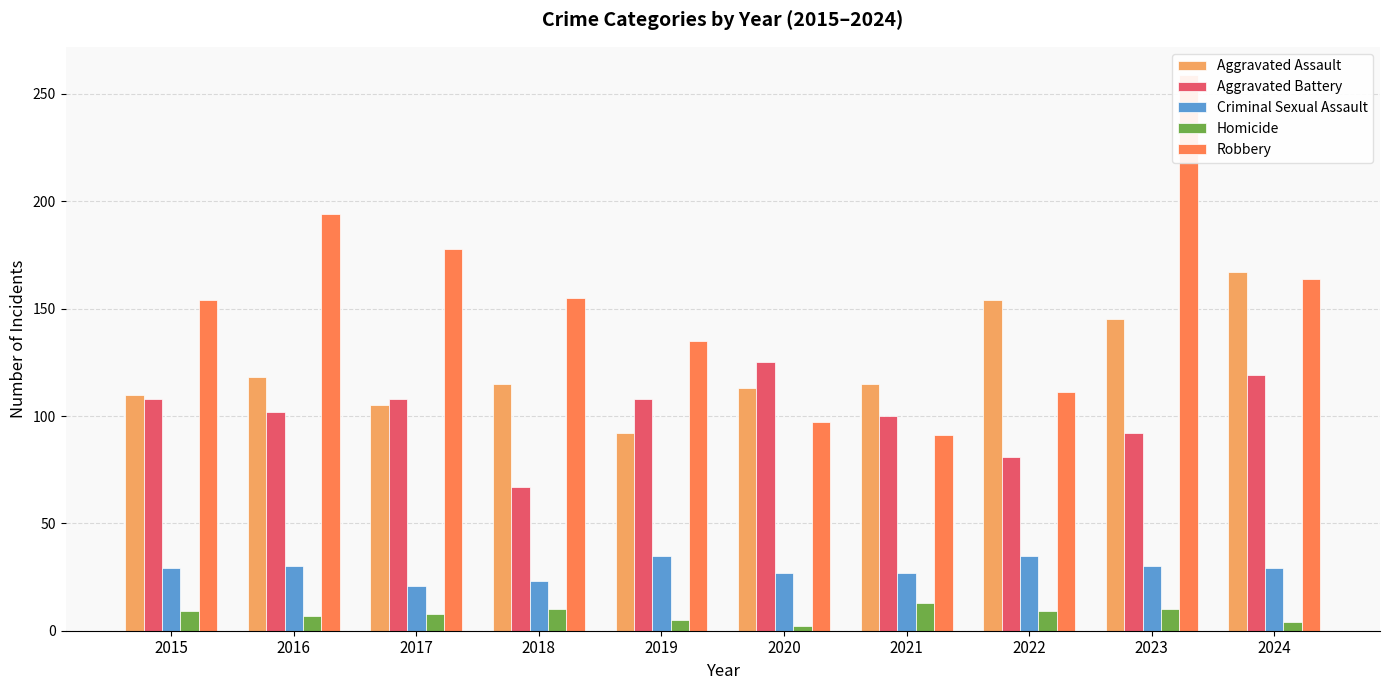

What is the minimum value shown in the chart?

2